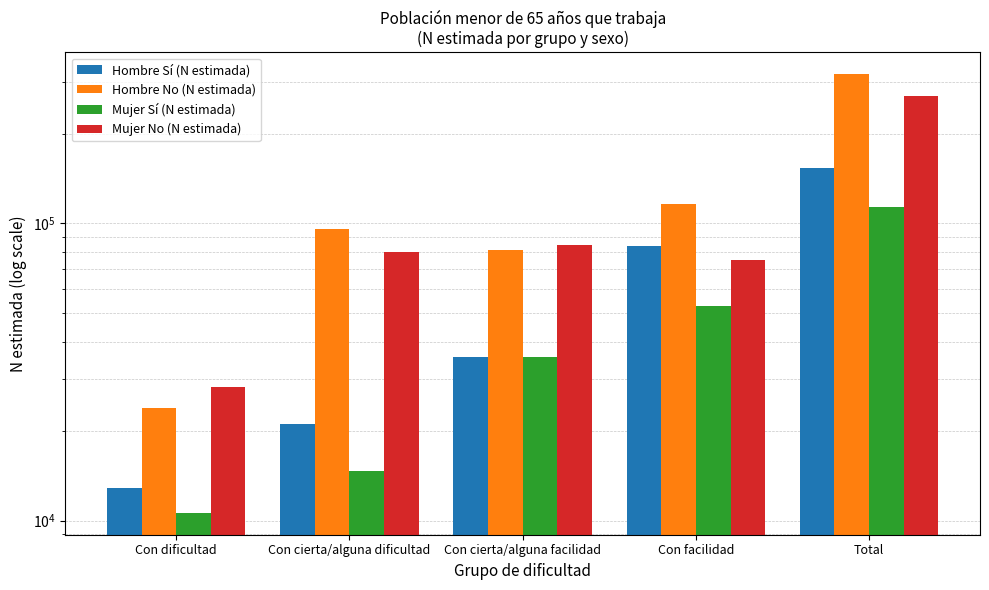

Does the chart contain stacked bars?

No